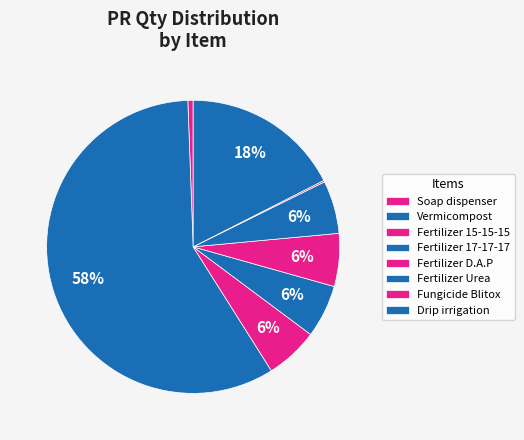

What is the smallest slice in the pie chart?

Fungicide Blitox